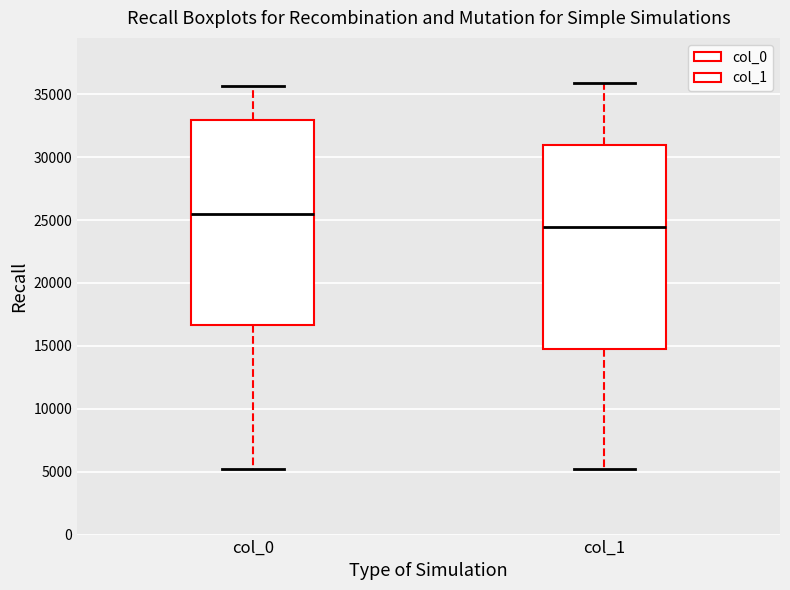

Which box has the highest median line?

col_0